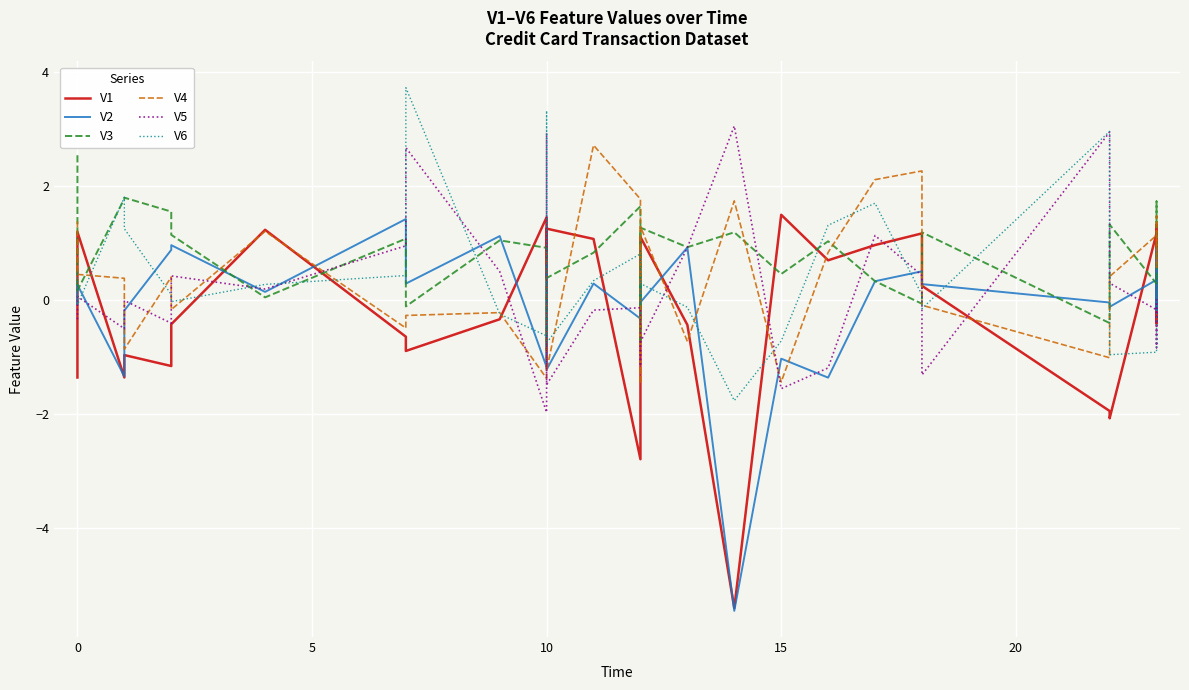

Is it true that V5 equals -1.3 at 27?

False